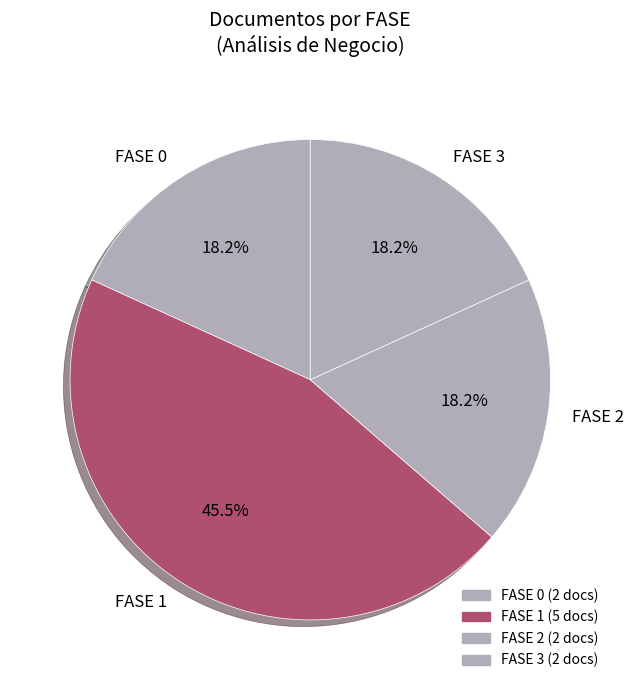

Combined, do FASE 1 and FASE 3 account for over 50%?

Yes